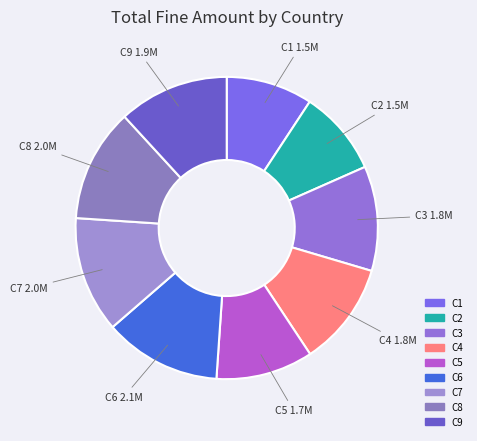

What is the ratio of the value at C6 to the value at C3?

1.1